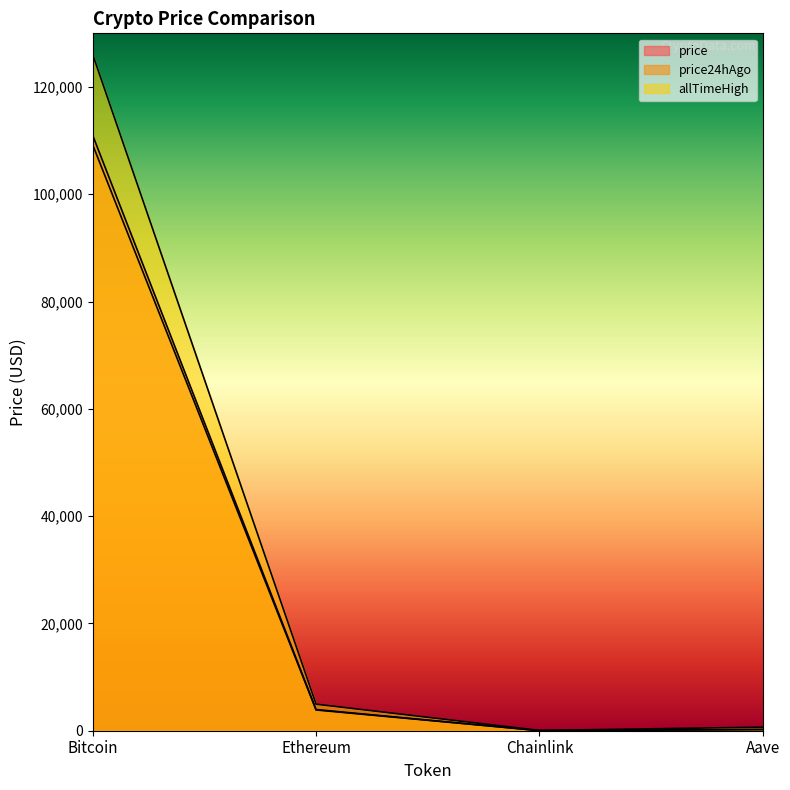

Which series has the largest total across all categories?

allTimeHigh